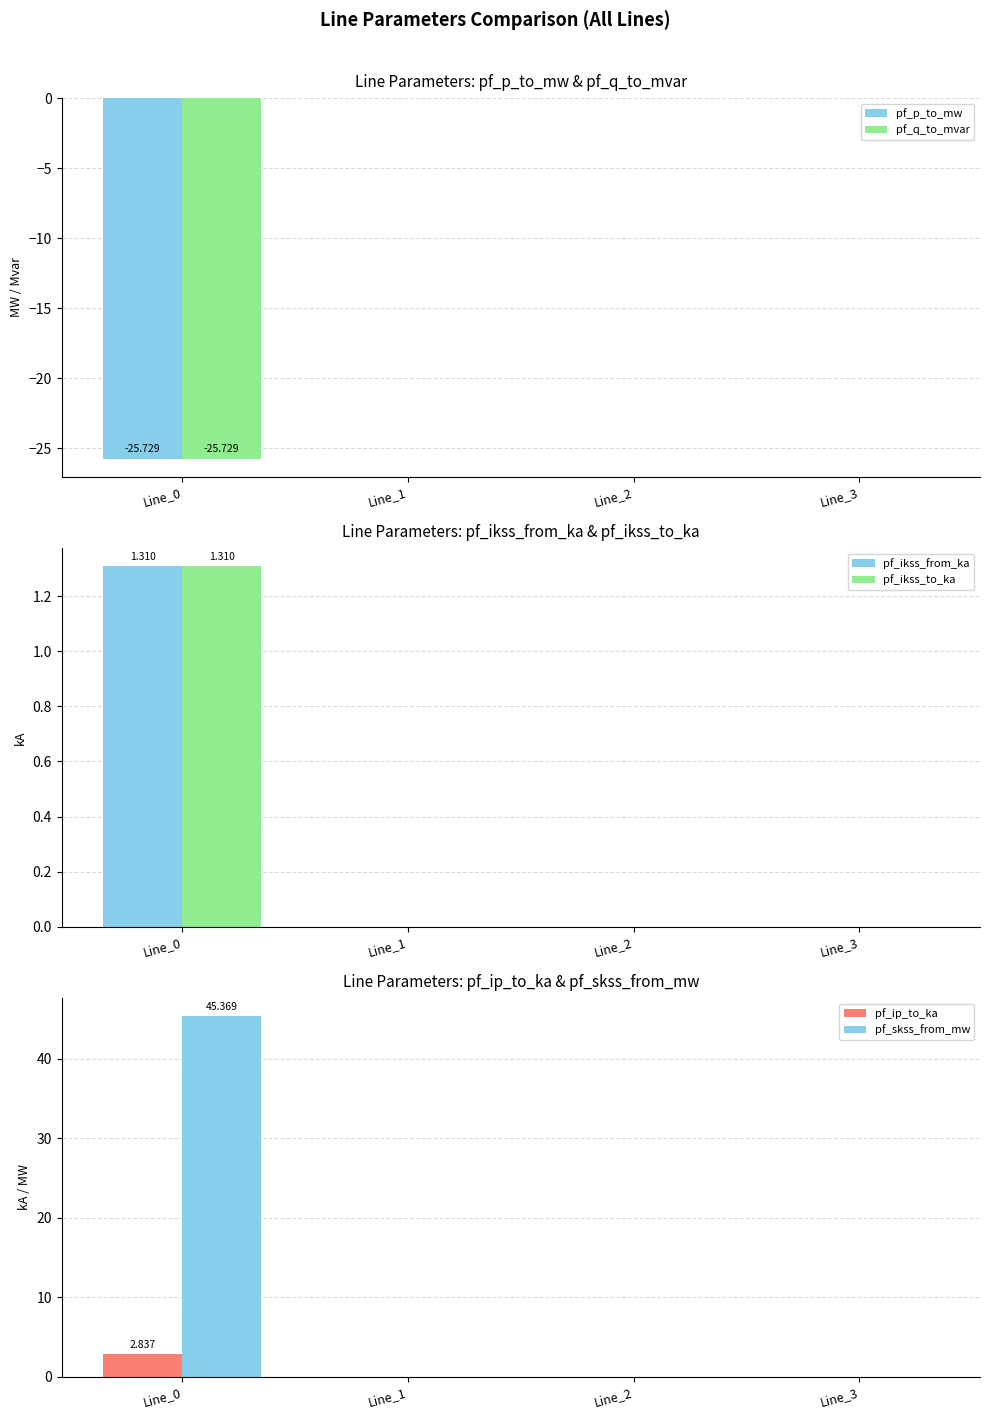

At Line_3, list the series in order from largest to smallest.

pf_p_to_mw, pf_q_to_mvar, pf_ikss_from_ka, pf_ikss_to_ka, pf_ip_to_ka, pf_skss_from_mw